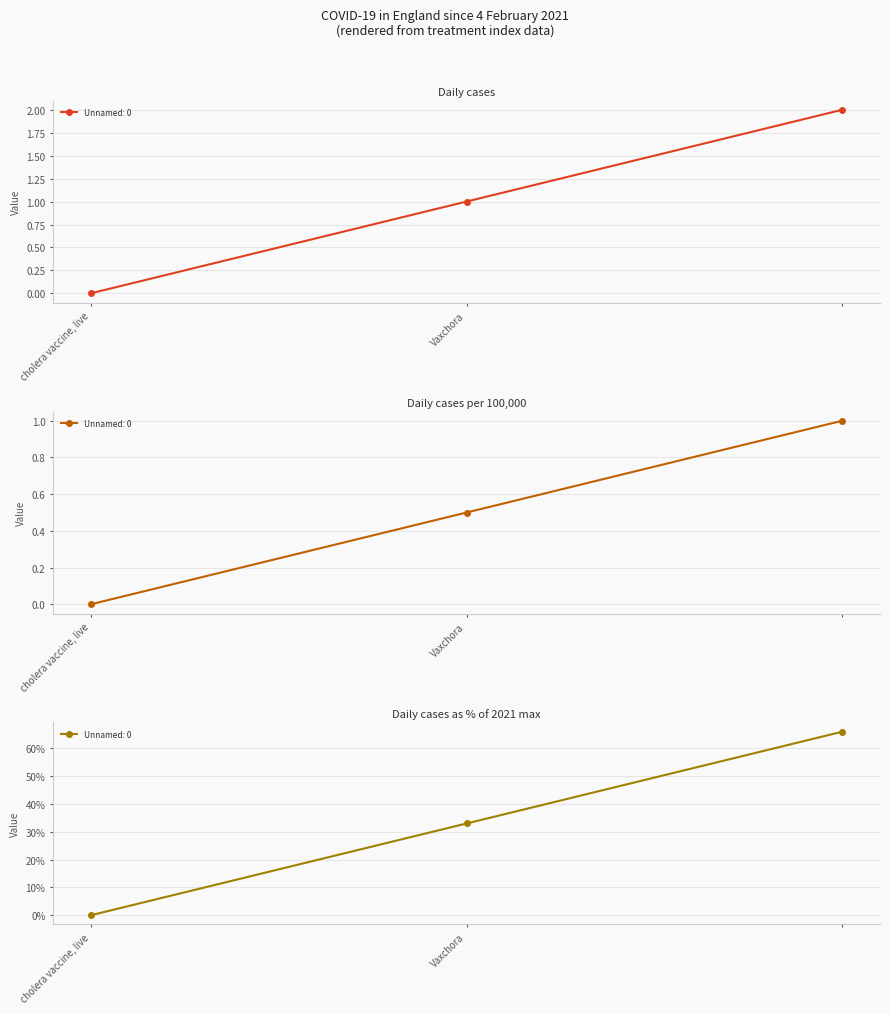

Is this an area chart (filled region under the line)?

No